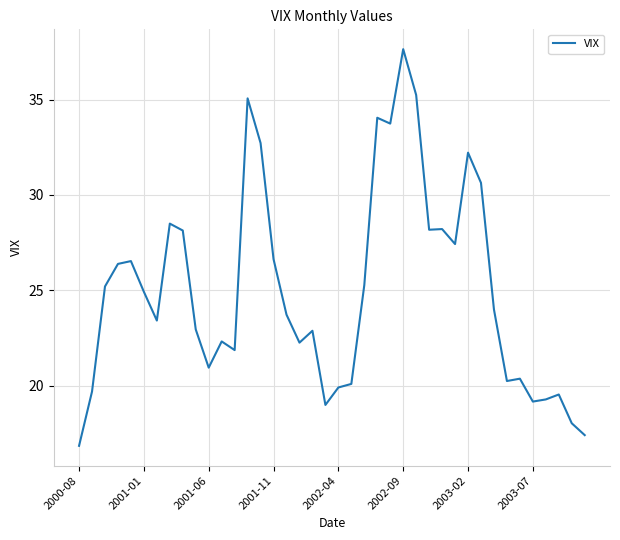

What is the maximum value shown in the chart?

37.6